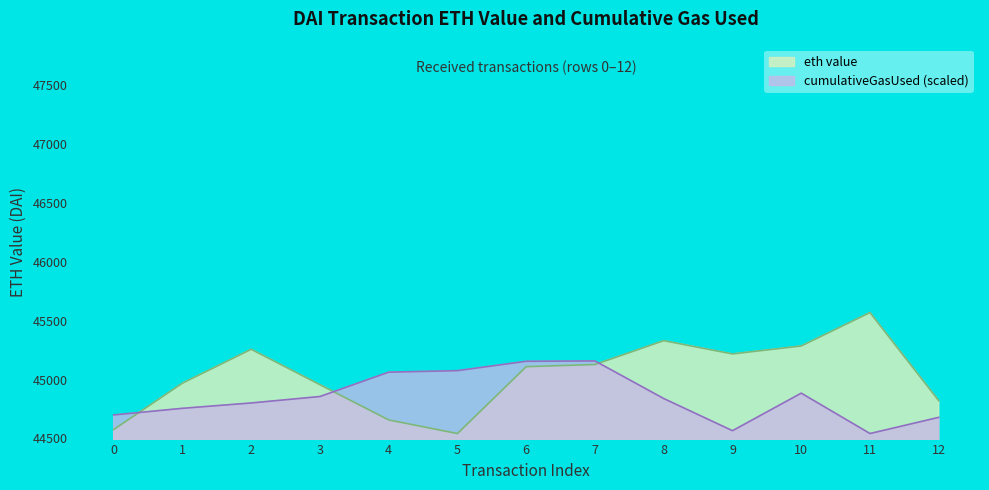

What is the average value of the cumulativeGasUsed series?

44851.7